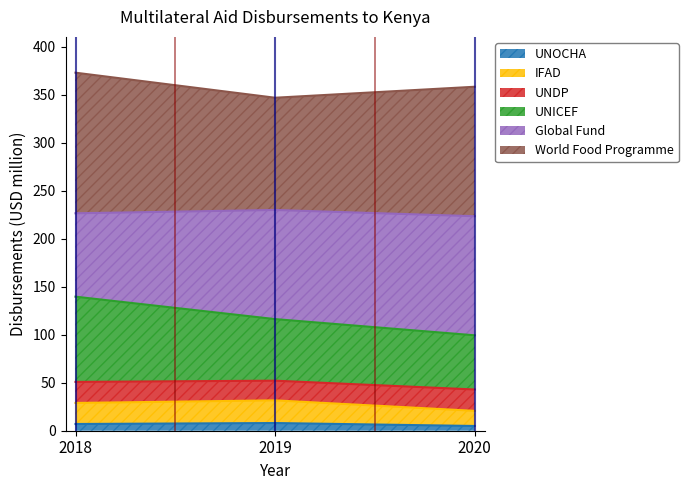

What are all the series names shown in the legend?

UNOCHA, IFAD, UNDP, UNICEF, Global Fund, World Food Programme